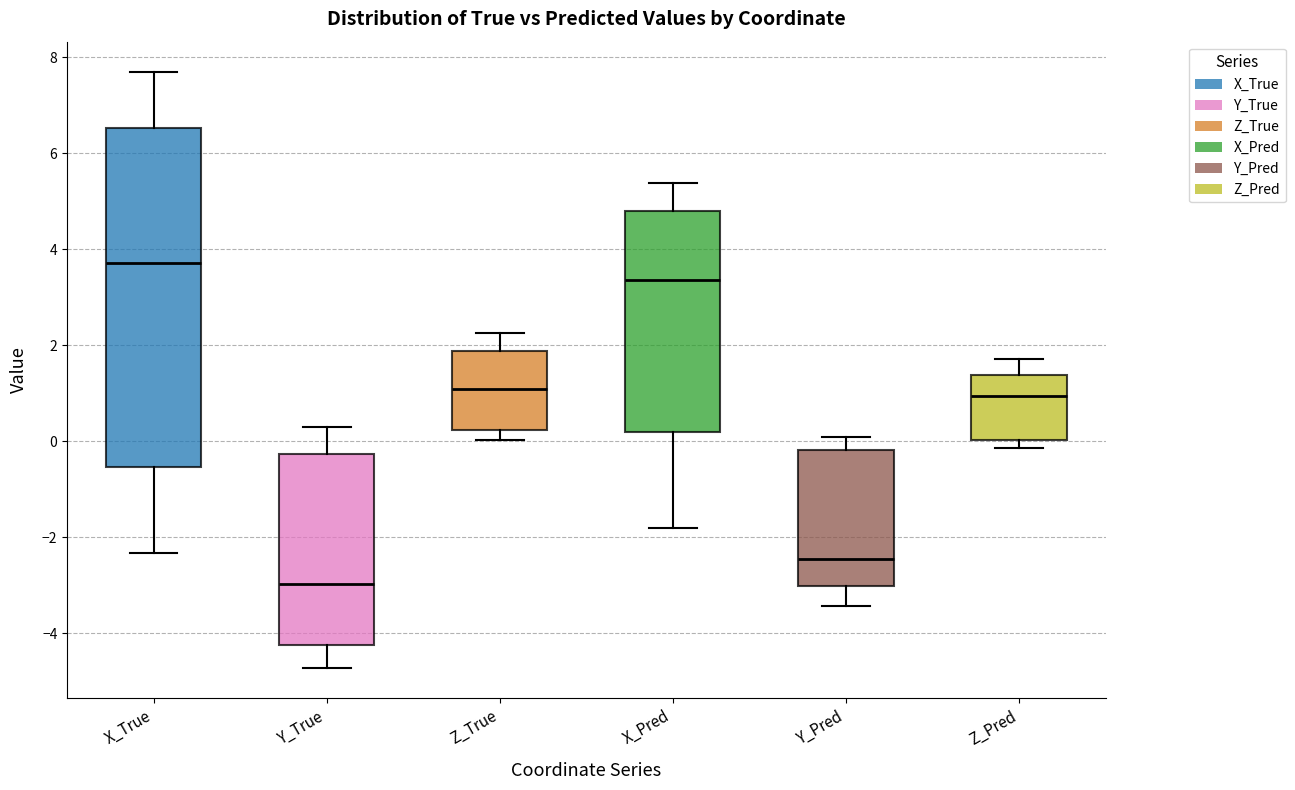

Reading left to right, transcribe this box plot: for each box, give where its median line is, the range the box spans, and where its two whiskers end, as read against the y-axis. The values are not printed on the chart, so give them approximately, as read against the axis.

X_True: median 3.8, box -0.6 to 6.6, whiskers -2.4 to 7.8
Y_True: median -3.0, box -4.2 to -0.2, whiskers -4.8 to 0.2
Z_True: median 1.0, box 0.2 to 1.8, whiskers 0.0 to 2.2
X_Pred: median 3.4, box 0.2 to 4.8, whiskers -1.8 to 5.4
Y_Pred: median -2.4, box -3.0 to -0.2, whiskers -3.4 to 0.0
Z_Pred: median 1.0, box 0.0 to 1.4, whiskers -0.2 to 1.8